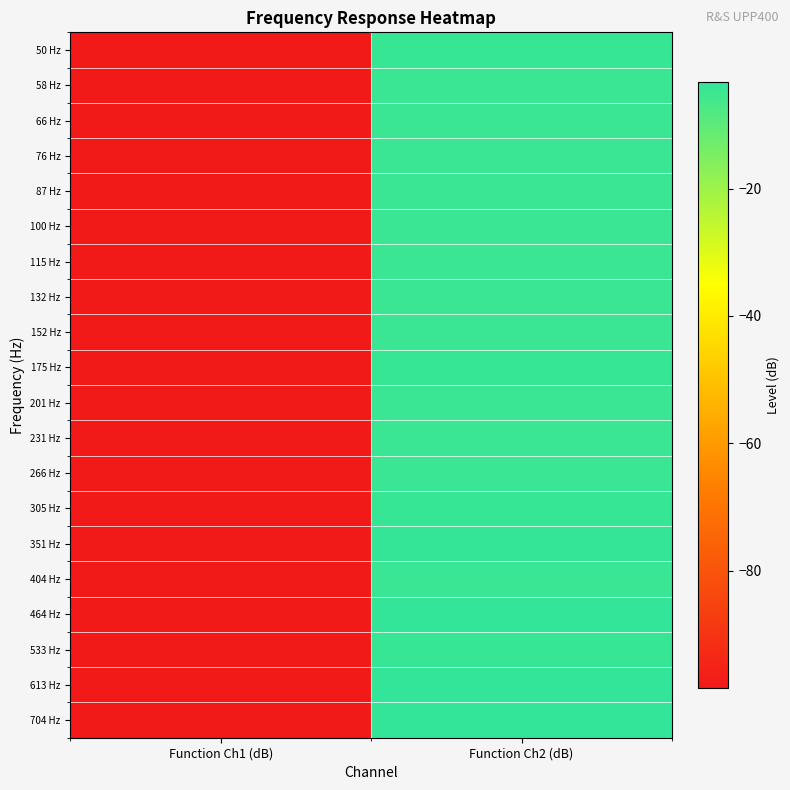

Which category has the highest value across all series?

Function Ch2 (dB)